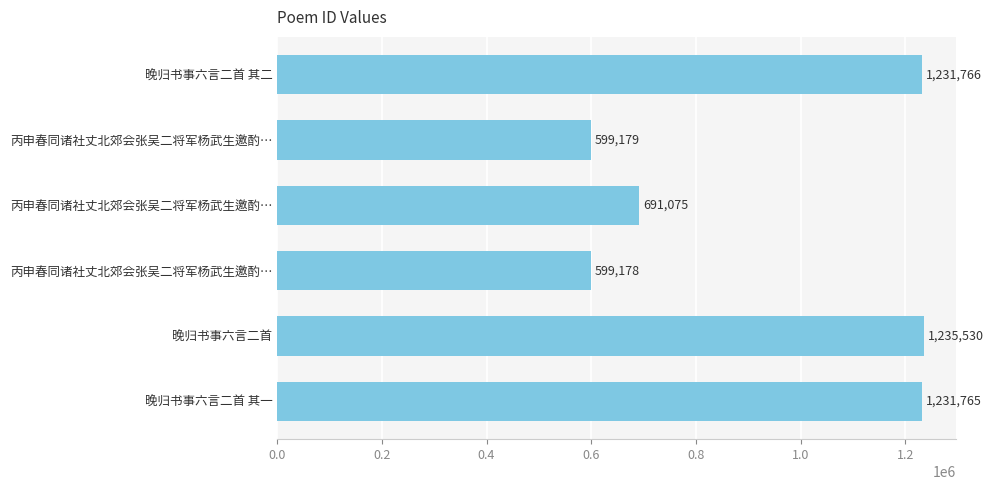

How many distinct data groups are displayed?

1